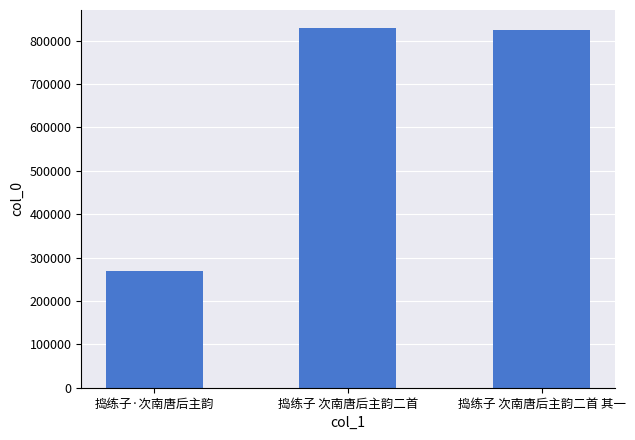

What is the greatest value displayed?

829150